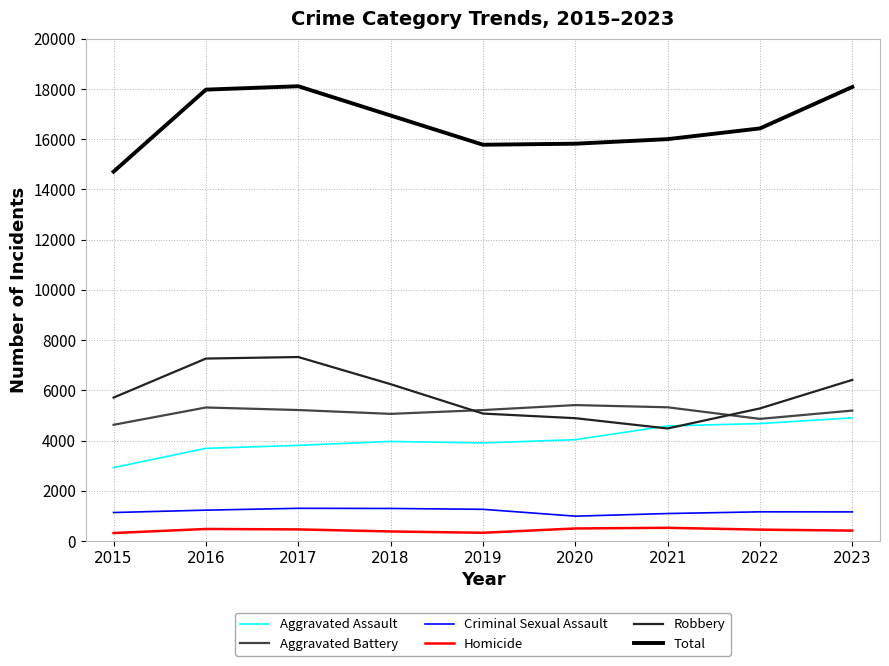

What is the highest value of the Criminal Sexual Assault series?

1301